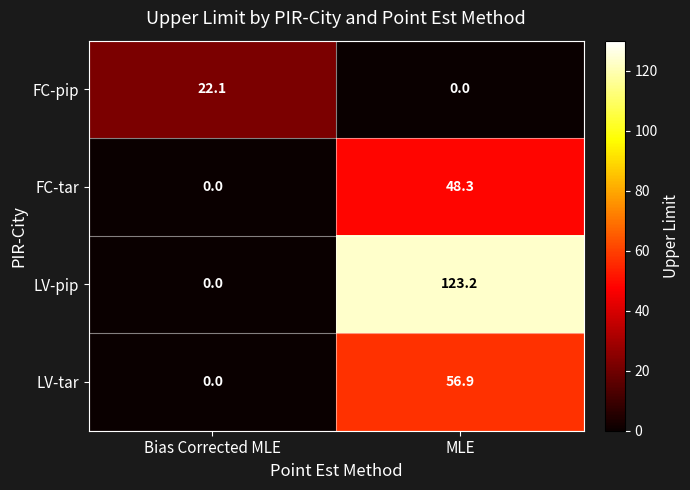

Count the number of categories in the chart.

2